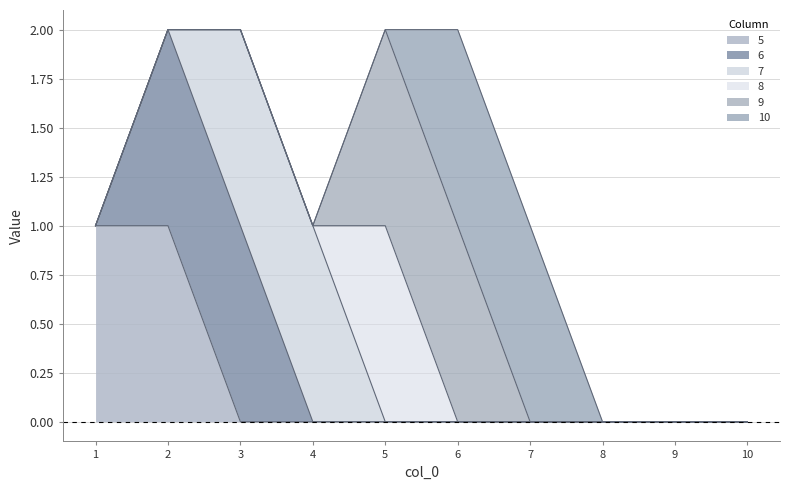

The 9 series shows 1 at 9. True or false?

False